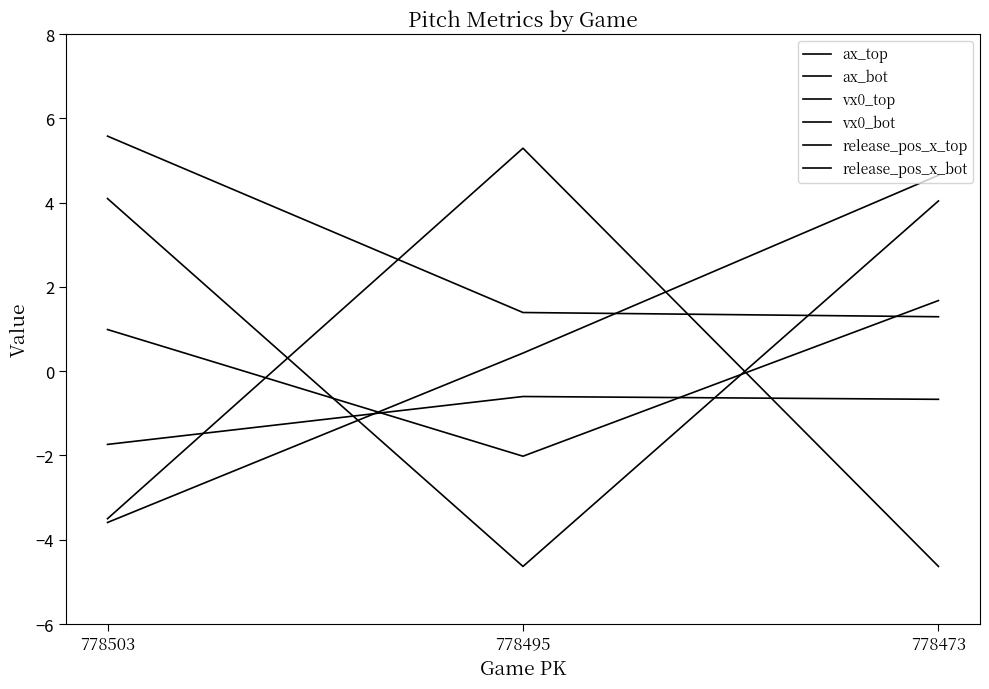

How many lines are shown in the chart?

6